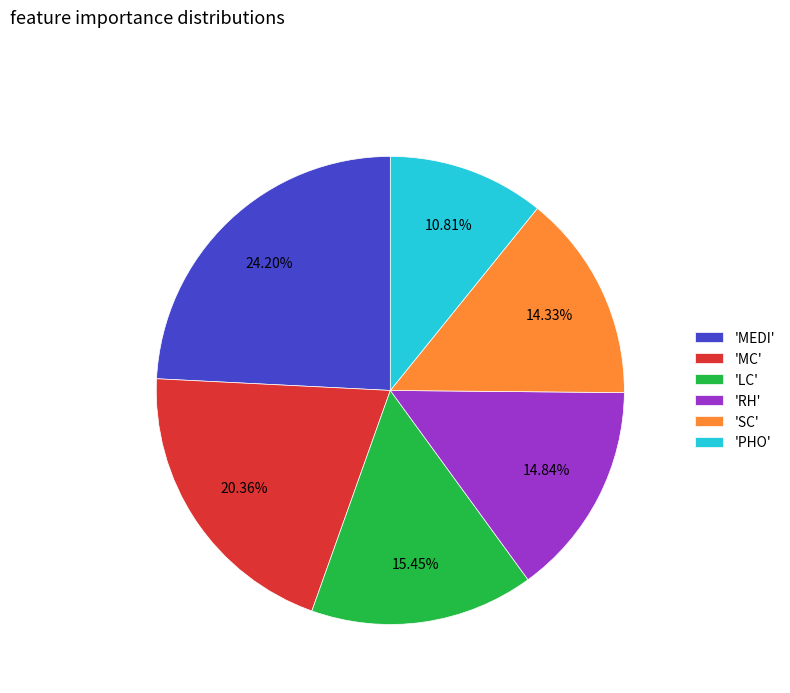

Rank the categories by value from lowest to highest.

'PHO', 'SC', 'RH', 'LC', 'MC', 'MEDI'